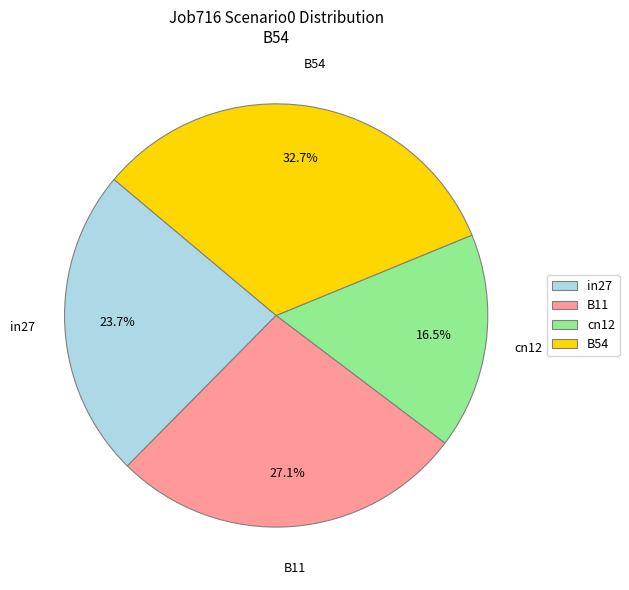

Is there any slice that represents more than half of the pie?

No